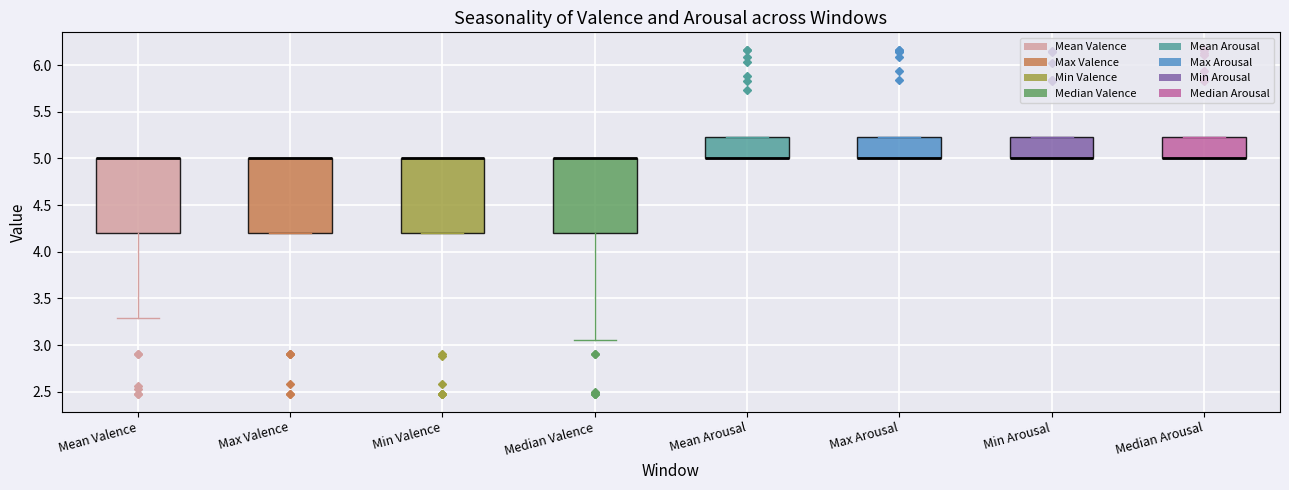

Where is the lower edge of the box for Mean Arousal on the y-axis? The values are not printed on the chart, so give them approximately, as read against the axis.

5.00